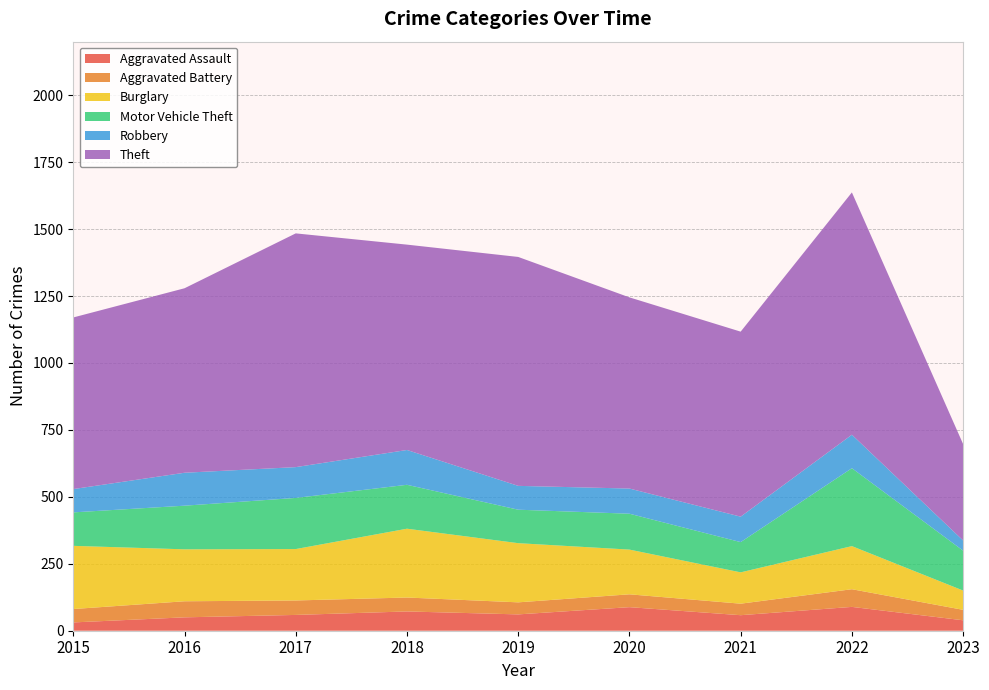

Reading left to right, list all the values displayed in this chart.

Aggravated Assault: 31	50	59	72	61	88	58	89	39
Aggravated Battery: 50	60	54	52	45	48	43	66	39
Burglary: 236	194	192	257	221	167	117	161	72
Motor Vehicle Theft: 125	163	191	164	125	134	113	291	149
Robbery: 87	123	115	130	89	94	95	125	38
Theft: 641	689	873	767	855	714	691	905	360